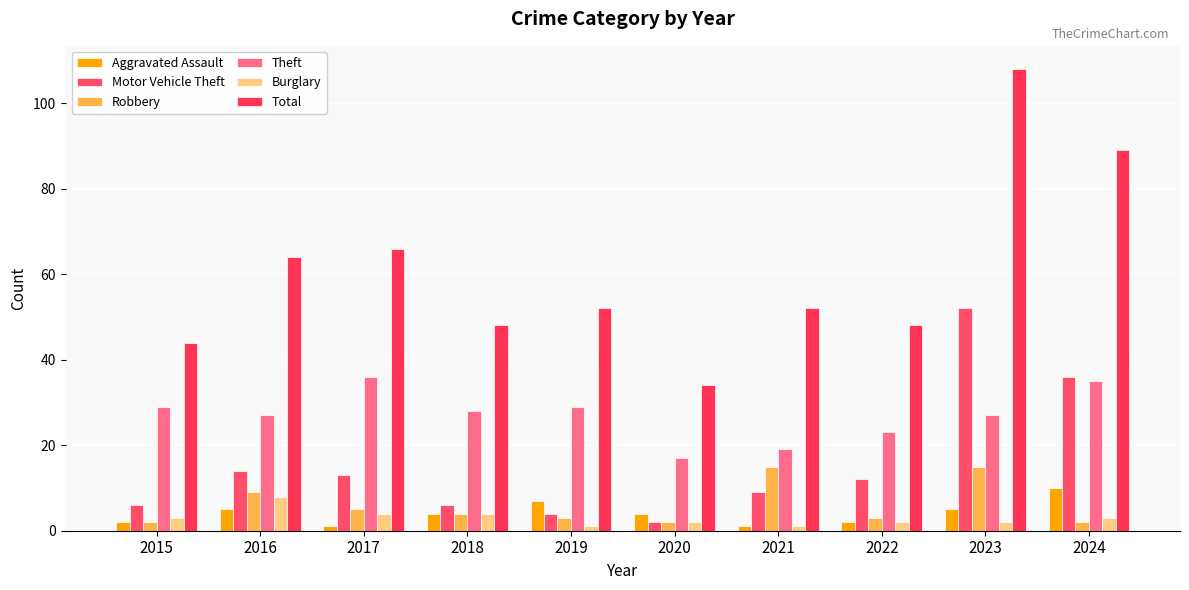

Reading left to right, extract all data points from this chart.

Aggravated Assault: 2	5	1	4	7	4	1	2	5	10
Motor Vehicle Theft: 6	14	13	6	4	2	9	12	52	36
Robbery: 2	9	5	4	3	2	15	3	15	2
Theft: 29	27	36	28	29	17	19	23	27	35
Burglary: 3	8	4	4	1	2	1	2	2	3
Total: 44	64	66	48	52	34	52	48	108	89